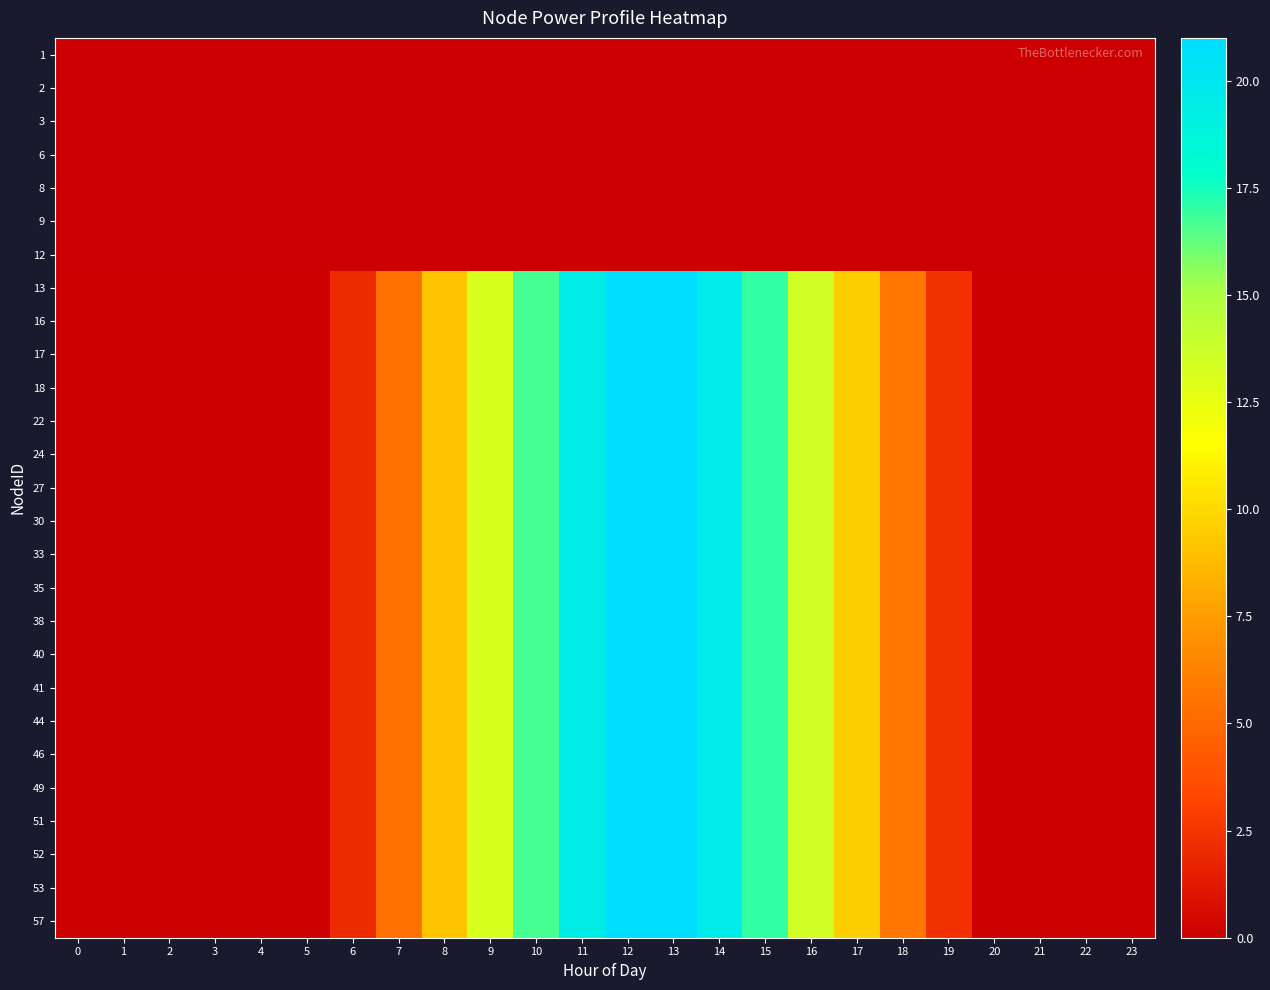

Reading left to right, extract all data points from this chart.

1: 0=0.0	1=0.0	2=0.0	3=0.0	4=0.0	5=0.0	6=0.0	7=0.0	8=0.0	9=0.0	10=0.0	11=0.0	12=0.0	13=0.0	14=0.0	15=0.0	16=0.0	17=0.0	18=0.0	19=0.0	20=0.0	21=0.0	22=0.0	23=0.0
2: 0=0.0	1=0.0	2=0.0	3=0.0	4=0.0	5=0.0	6=0.0	7=0.0	8=0.0	9=0.0	10=0.0	11=0.0	12=0.0	13=0.0	14=0.0	15=0.0	16=0.0	17=0.0	18=0.0	19=0.0	20=0.0	21=0.0	22=0.0	23=0.0
3: 0=0.0	1=0.0	2=0.0	3=0.0	4=0.0	5=0.0	6=0.0	7=0.0	8=0.0	9=0.0	10=0.0	11=0.0	12=0.0	13=0.0	14=0.0	15=0.0	16=0.0	17=0.0	18=0.0	19=0.0	20=0.0	21=0.0	22=0.0	23=0.0
6: 0=0.0	1=0.0	2=0.0	3=0.0	4=0.0	5=0.0	6=0.0	7=0.0	8=0.0	9=0.0	10=0.0	11=0.0	12=0.0	13=0.0	14=0.0	15=0.0	16=0.0	17=0.0	18=0.0	19=0.0	20=0.0	21=0.0	22=0.0	23=0.0
8: 0=0.0	1=0.0	2=0.0	3=0.0	4=0.0	5=0.0	6=0.0	7=0.0	8=0.0	9=0.0	10=0.0	11=0.0	12=0.0	13=0.0	14=0.0	15=0.0	16=0.0	17=0.0	18=0.0	19=0.0	20=0.0	21=0.0	22=0.0	23=0.0
9: 0=0.0	1=0.0	2=0.0	3=0.0	4=0.0	5=0.0	6=0.0	7=0.0	8=0.0	9=0.0	10=0.0	11=0.0	12=0.0	13=0.0	14=0.0	15=0.0	16=0.0	17=0.0	18=0.0	19=0.0	20=0.0	21=0.0	22=0.0	23=0.0
12: 0=0.0	1=0.0	2=0.0	3=0.0	4=0.0	5=0.0	6=0.0	7=0.0	8=0.0	9=0.0	10=0.0	11=0.0	12=0.0	13=0.0	14=0.0	15=0.0	16=0.0	17=0.0	18=0.0	19=0.0	20=0.0	21=0.0	22=0.0	23=0.0
13: 0=0.1	1=0.1	2=0.1	3=0.1	4=0.1	5=0.1	6=2.0	7=5.4	8=9.2	9=13.1	10=16.7	11=19.4	12=20.9	13=21.0	14=19.6	15=17.0	16=13.5	17=9.6	18=5.7	19=2.3	20=0.1	21=0.1	22=0.1	23=0.1
16: 0=0.1	1=0.1	2=0.1	3=0.1	4=0.1	5=0.1	6=2.0	7=5.4	8=9.2	9=13.1	10=16.7	11=19.4	12=20.9	13=21.0	14=19.6	15=17.0	16=13.5	17=9.6	18=5.7	19=2.3	20=0.1	21=0.1	22=0.1	23=0.1
17: 0=0.1	1=0.1	2=0.1	3=0.1	4=0.1	5=0.1	6=2.0	7=5.4	8=9.2	9=13.1	10=16.7	11=19.4	12=20.9	13=21.0	14=19.6	15=17.0	16=13.5	17=9.6	18=5.7	19=2.3	20=0.1	21=0.1	22=0.1	23=0.1
18: 0=0.1	1=0.1	2=0.1	3=0.1	4=0.1	5=0.1	6=2.0	7=5.4	8=9.2	9=13.1	10=16.7	11=19.4	12=20.9	13=21.0	14=19.6	15=17.0	16=13.5	17=9.6	18=5.7	19=2.3	20=0.1	21=0.1	22=0.1	23=0.1
22: 0=0.1	1=0.1	2=0.1	3=0.1	4=0.1	5=0.1	6=2.0	7=5.4	8=9.2	9=13.1	10=16.7	11=19.4	12=20.9	13=21.0	14=19.6	15=17.0	16=13.5	17=9.6	18=5.7	19=2.3	20=0.1	21=0.1	22=0.1	23=0.1
24: 0=0.1	1=0.1	2=0.1	3=0.1	4=0.1	5=0.1	6=2.0	7=5.4	8=9.2	9=13.1	10=16.7	11=19.4	12=20.9	13=21.0	14=19.6	15=17.0	16=13.5	17=9.6	18=5.7	19=2.3	20=0.1	21=0.1	22=0.1	23=0.1
27: 0=0.1	1=0.1	2=0.1	3=0.1	4=0.1	5=0.1	6=2.0	7=5.4	8=9.2	9=13.1	10=16.7	11=19.4	12=20.9	13=21.0	14=19.6	15=17.0	16=13.5	17=9.6	18=5.7	19=2.3	20=0.1	21=0.1	22=0.1	23=0.1
30: 0=0.1	1=0.1	2=0.1	3=0.1	4=0.1	5=0.1	6=2.0	7=5.4	8=9.2	9=13.1	10=16.7	11=19.4	12=20.9	13=21.0	14=19.6	15=17.0	16=13.5	17=9.6	18=5.7	19=2.3	20=0.1	21=0.1	22=0.1	23=0.1
33: 0=0.1	1=0.1	2=0.1	3=0.1	4=0.1	5=0.1	6=2.0	7=5.4	8=9.2	9=13.1	10=16.7	11=19.4	12=20.9	13=21.0	14=19.6	15=17.0	16=13.5	17=9.6	18=5.7	19=2.3	20=0.1	21=0.1	22=0.1	23=0.1
35: 0=0.1	1=0.1	2=0.1	3=0.1	4=0.1	5=0.1	6=2.0	7=5.4	8=9.2	9=13.1	10=16.7	11=19.4	12=20.9	13=21.0	14=19.6	15=17.0	16=13.5	17=9.6	18=5.7	19=2.3	20=0.1	21=0.1	22=0.1	23=0.1
38: 0=0.1	1=0.1	2=0.1	3=0.1	4=0.1	5=0.1	6=2.0	7=5.4	8=9.2	9=13.1	10=16.7	11=19.4	12=20.9	13=21.0	14=19.6	15=17.0	16=13.5	17=9.6	18=5.7	19=2.3	20=0.1	21=0.1	22=0.1	23=0.1
40: 0=0.1	1=0.1	2=0.1	3=0.1	4=0.1	5=0.1	6=2.0	7=5.4	8=9.2	9=13.1	10=16.7	11=19.4	12=20.9	13=21.0	14=19.6	15=17.0	16=13.5	17=9.6	18=5.7	19=2.3	20=0.1	21=0.1	22=0.1	23=0.1
41: 0=0.1	1=0.1	2=0.1	3=0.1	4=0.1	5=0.1	6=2.0	7=5.4	8=9.2	9=13.1	10=16.7	11=19.4	12=20.9	13=21.0	14=19.6	15=17.0	16=13.5	17=9.6	18=5.7	19=2.3	20=0.1	21=0.1	22=0.1	23=0.1
44: 0=0.1	1=0.1	2=0.1	3=0.1	4=0.1	5=0.1	6=2.0	7=5.4	8=9.2	9=13.1	10=16.7	11=19.4	12=20.9	13=21.0	14=19.6	15=17.0	16=13.5	17=9.6	18=5.7	19=2.3	20=0.1	21=0.1	22=0.1	23=0.1
46: 0=0.1	1=0.1	2=0.1	3=0.1	4=0.1	5=0.1	6=2.0	7=5.4	8=9.2	9=13.1	10=16.7	11=19.4	12=20.9	13=21.0	14=19.6	15=17.0	16=13.5	17=9.6	18=5.7	19=2.3	20=0.1	21=0.1	22=0.1	23=0.1
49: 0=0.1	1=0.1	2=0.1	3=0.1	4=0.1	5=0.1	6=2.0	7=5.4	8=9.2	9=13.1	10=16.7	11=19.4	12=20.9	13=21.0	14=19.6	15=17.0	16=13.5	17=9.6	18=5.7	19=2.3	20=0.1	21=0.1	22=0.1	23=0.1
51: 0=0.1	1=0.1	2=0.1	3=0.1	4=0.1	5=0.1	6=2.0	7=5.4	8=9.2	9=13.1	10=16.7	11=19.4	12=20.9	13=21.0	14=19.6	15=17.0	16=13.5	17=9.6	18=5.7	19=2.3	20=0.1	21=0.1	22=0.1	23=0.1
52: 0=0.1	1=0.1	2=0.1	3=0.1	4=0.1	5=0.1	6=2.0	7=5.4	8=9.2	9=13.1	10=16.7	11=19.4	12=20.9	13=21.0	14=19.6	15=17.0	16=13.5	17=9.6	18=5.7	19=2.3	20=0.1	21=0.1	22=0.1	23=0.1
53: 0=0.1	1=0.1	2=0.1	3=0.1	4=0.1	5=0.1	6=2.0	7=5.4	8=9.2	9=13.1	10=16.7	11=19.4	12=20.9	13=21.0	14=19.6	15=17.0	16=13.5	17=9.6	18=5.7	19=2.3	20=0.1	21=0.1	22=0.1	23=0.1
57: 0=0.1	1=0.1	2=0.1	3=0.1	4=0.1	5=0.1	6=2.0	7=5.4	8=9.2	9=13.1	10=16.7	11=19.4	12=20.9	13=21.0	14=19.6	15=17.0	16=13.5	17=9.6	18=5.7	19=2.3	20=0.1	21=0.1	22=0.1	23=0.1